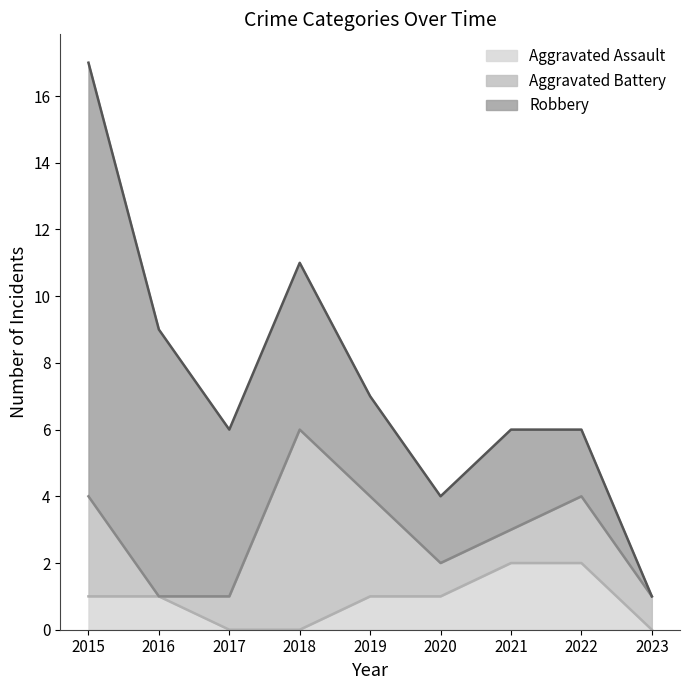

List the labels in order of Robbery value, smallest first.

2023, 2020, 2022, 2019, 2021, 2017, 2018, 2016, 2015